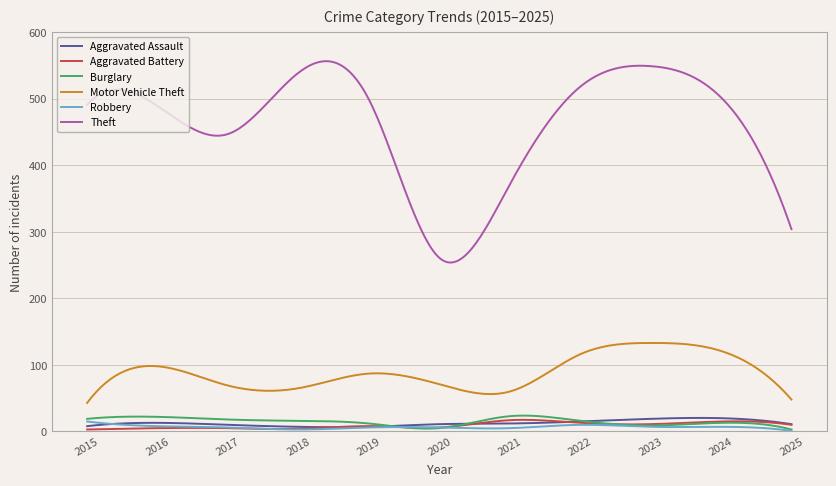

Which series has the widest spread of values?

Theft